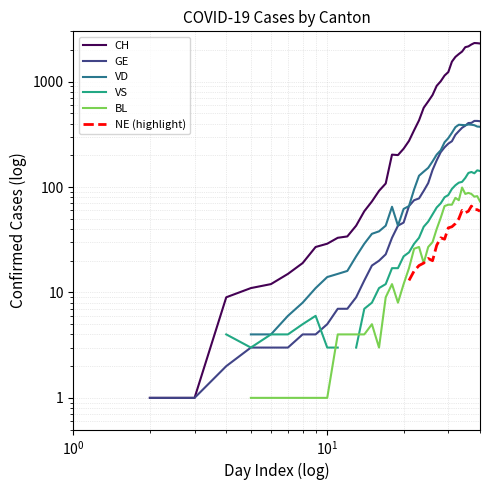

How many VS values are between 5 and 96?

20